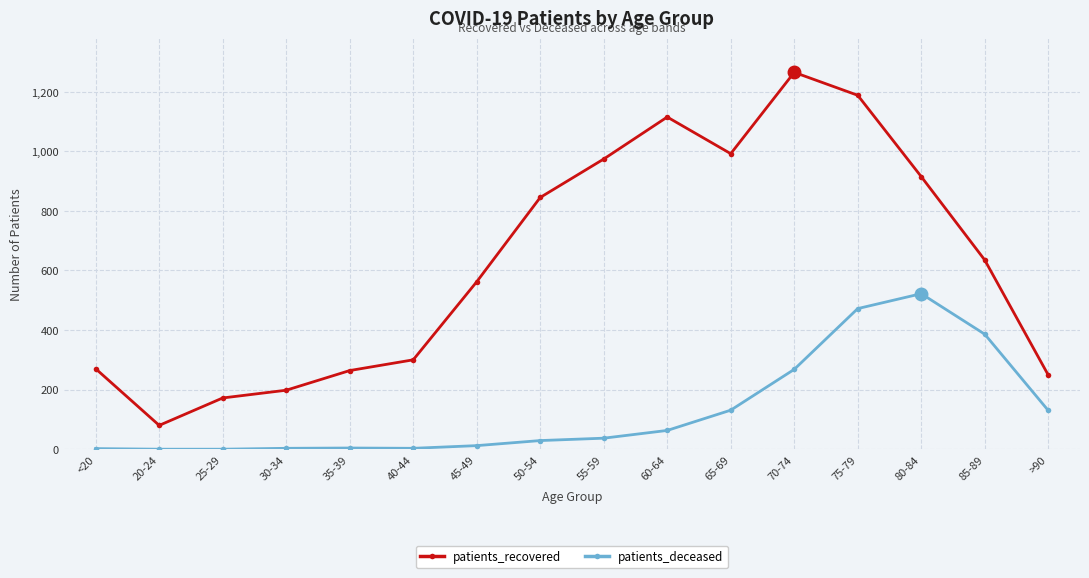

Rank the series by their average value, from lowest to highest.

patients_deceased, patients_recovered